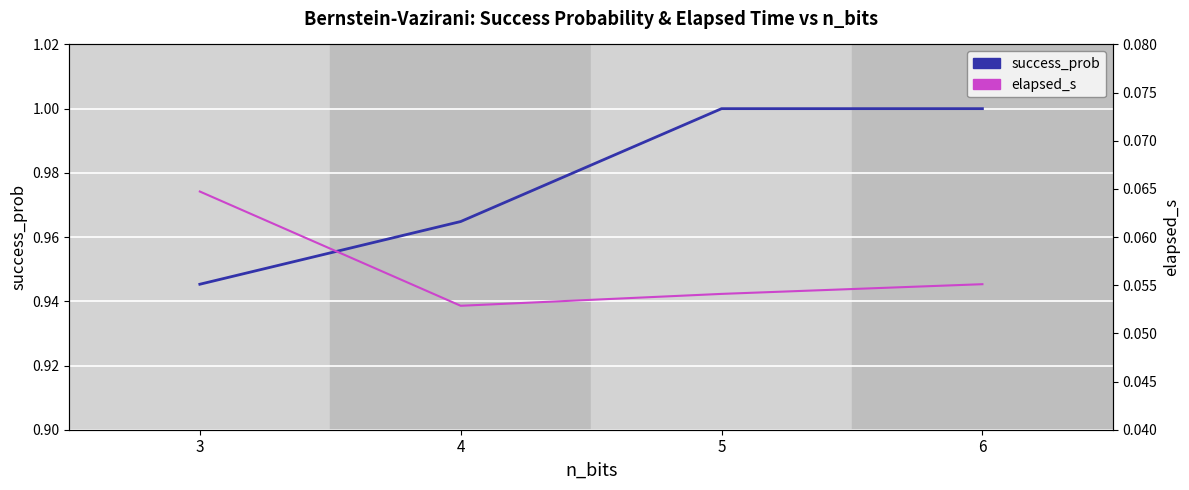

Reading right to left, extract all data points from this chart.

success_prob: 6=1.0	5=1.0	4=1.0	3=0.9
elapsed_s: 6=0.1	5=0.1	4=0.1	3=0.1